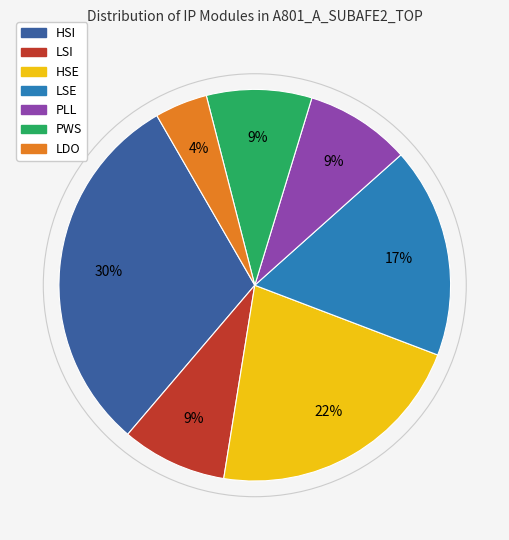

Does any single category account for the majority?

No